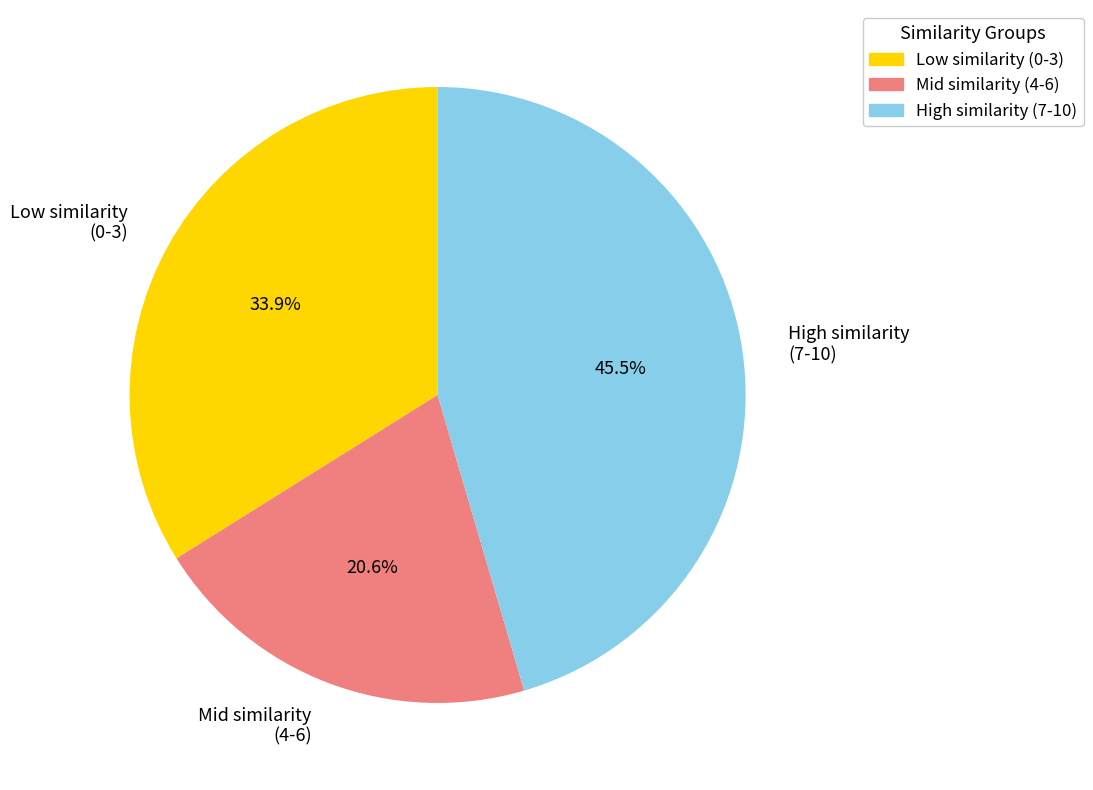

Count the number of slices in the pie.

3